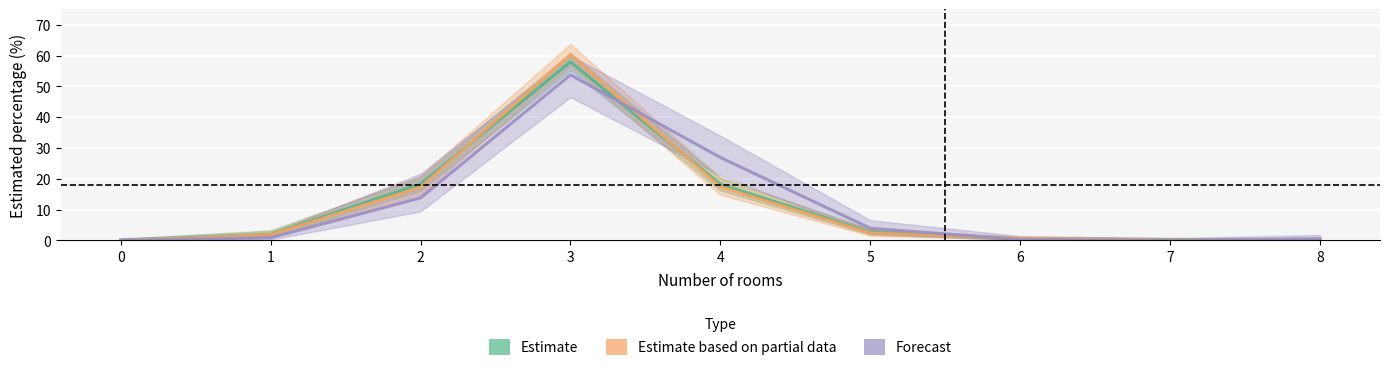

Where do Forecast and Estimate based on partial data first cross each other?

3 and 4